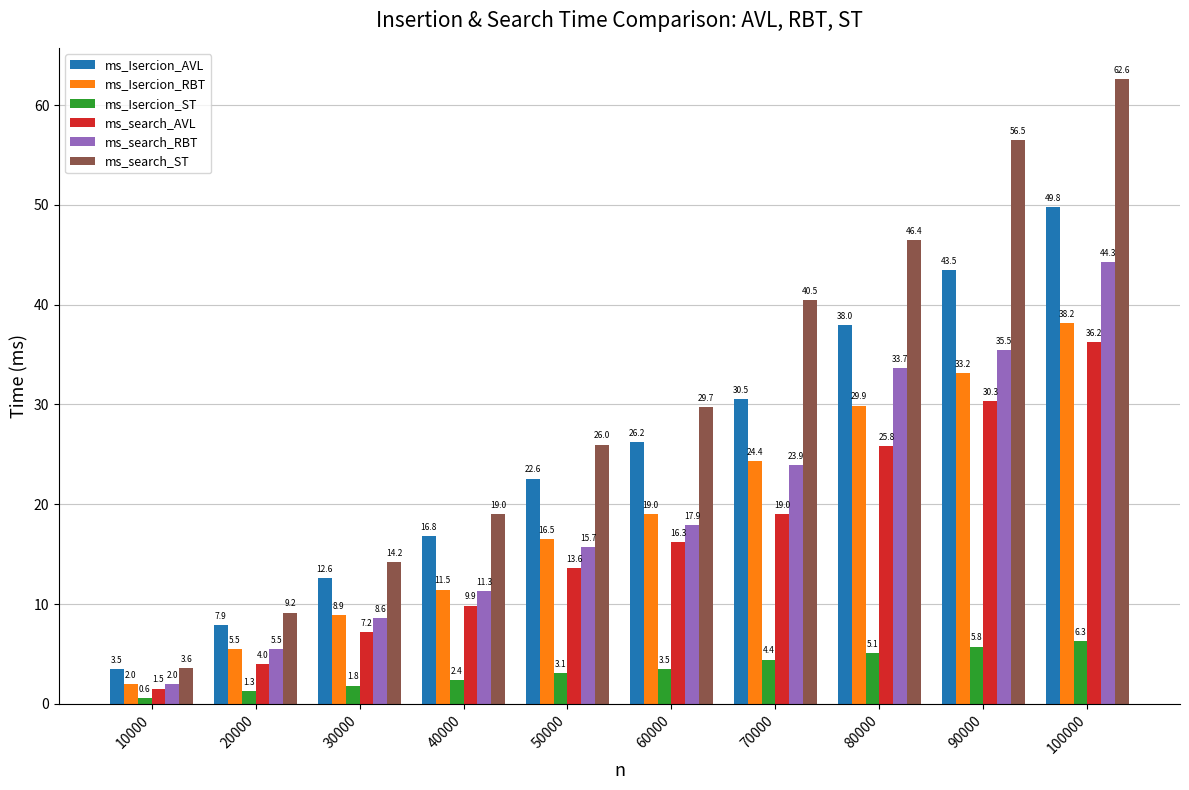

What is the value of the ms_Isercion_RBT bar at the 7th from the left?

24.4